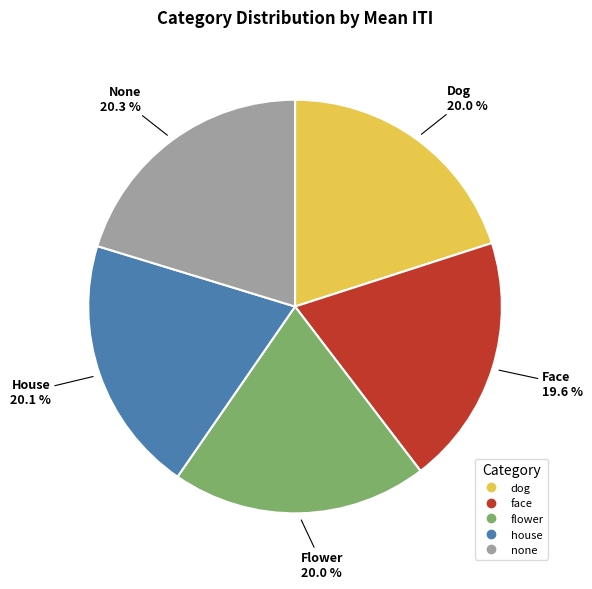

Does any single category account for the majority?

No